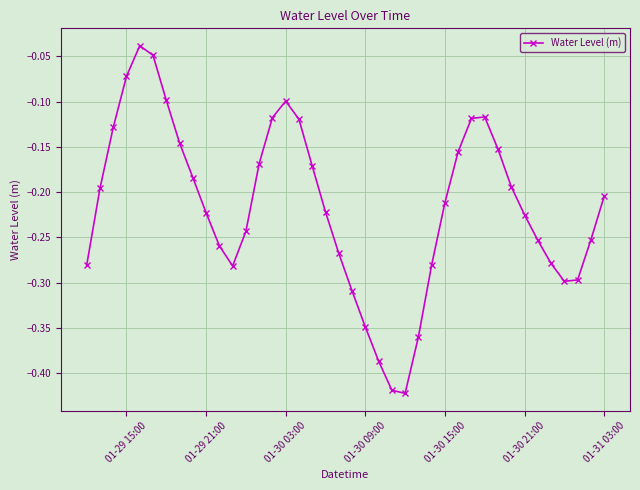

How many interior local valleys (lower than both neighbors) does the data have?

3